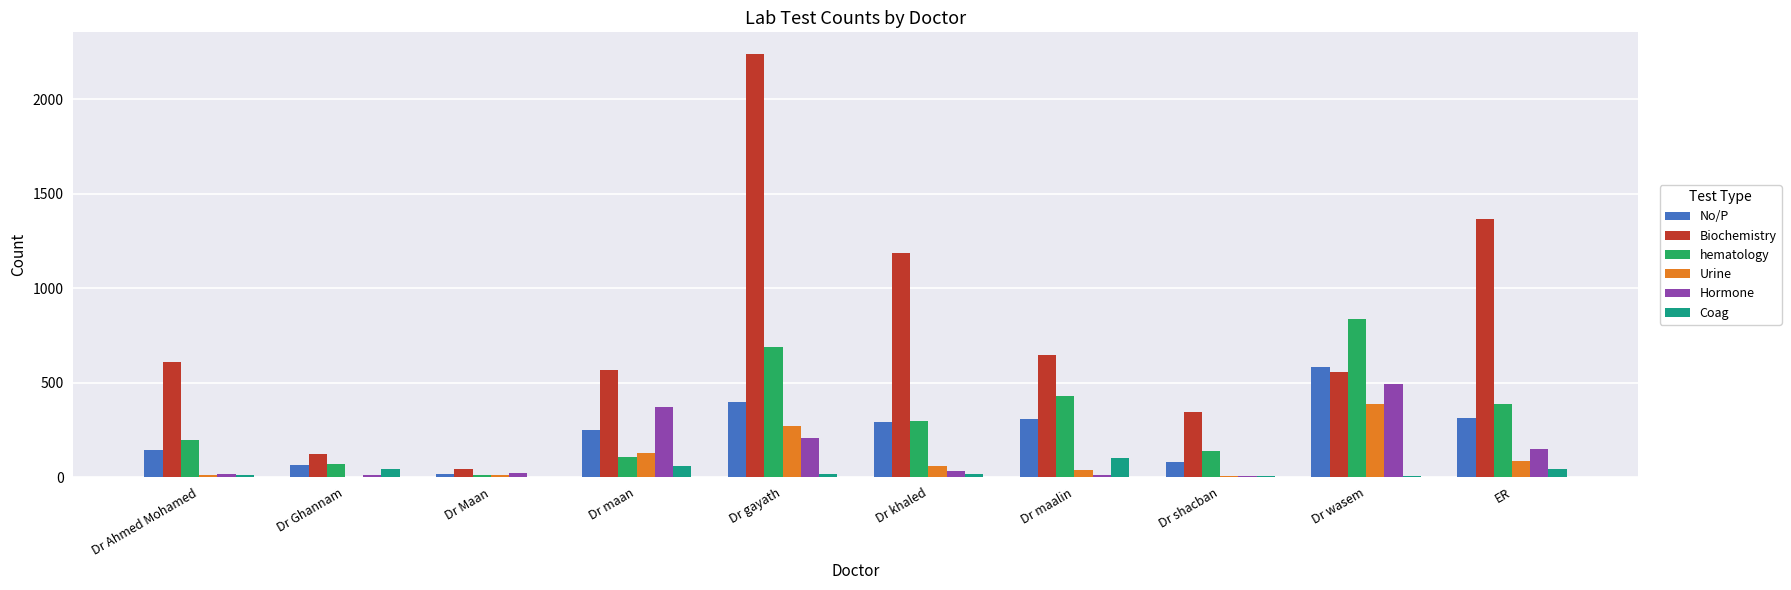

What is the maximum value for Biochemistry?

2241